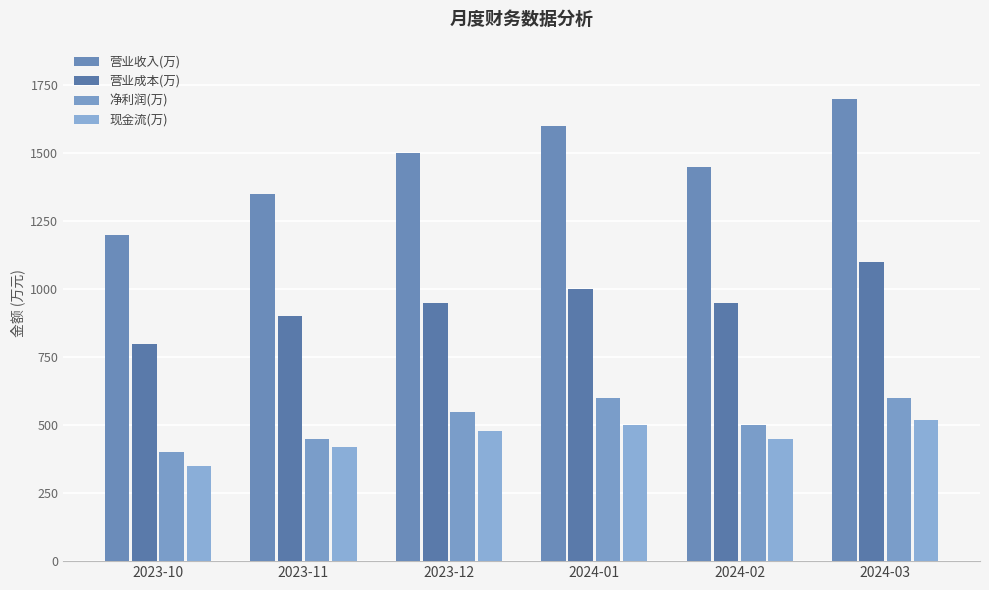

Reading left to right, extract all data points from this chart.

营业收入(万): 1200	1350	1500	1600	1450	1700
营业成本(万): 800	900	950	1000	950	1100
净利润(万): 400	450	550	600	500	600
现金流(万): 350	420	480	500	450	520